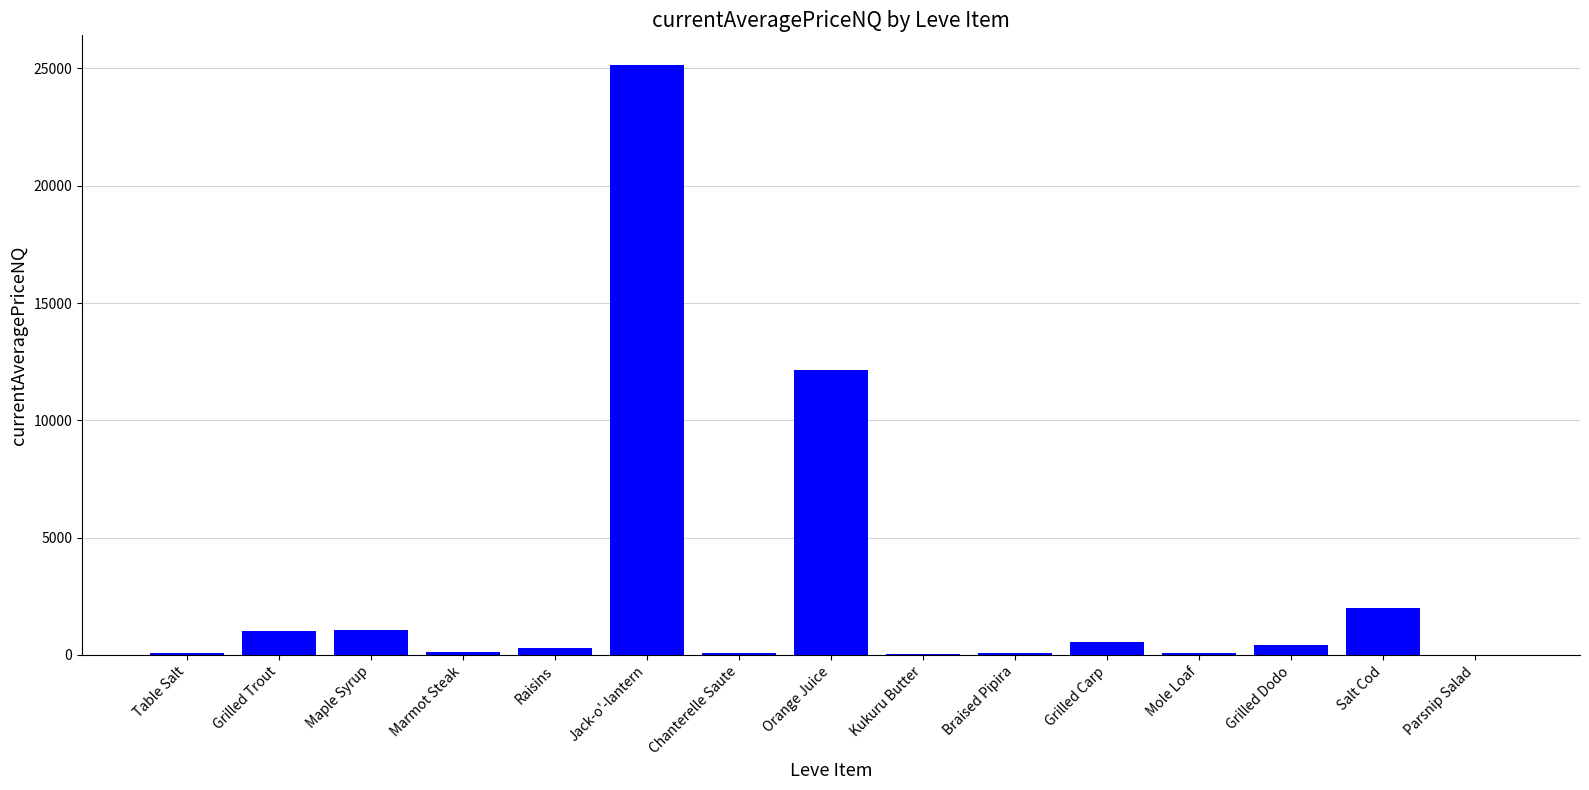

Between Marmot Steak and Grilled Trout, which is larger?

Grilled Trout